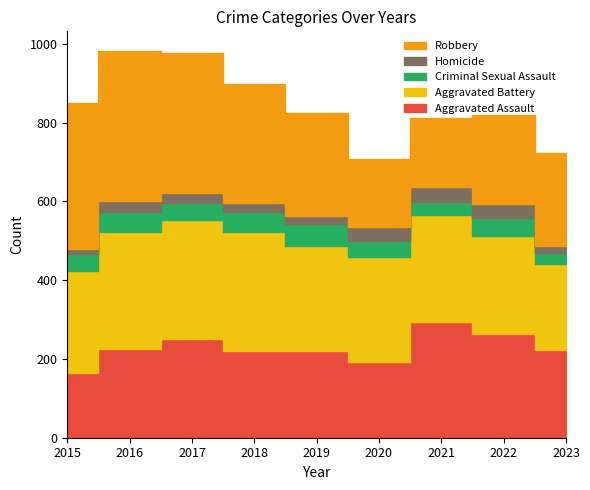

What is the approximate value of Aggravated Assault at 2022?

264